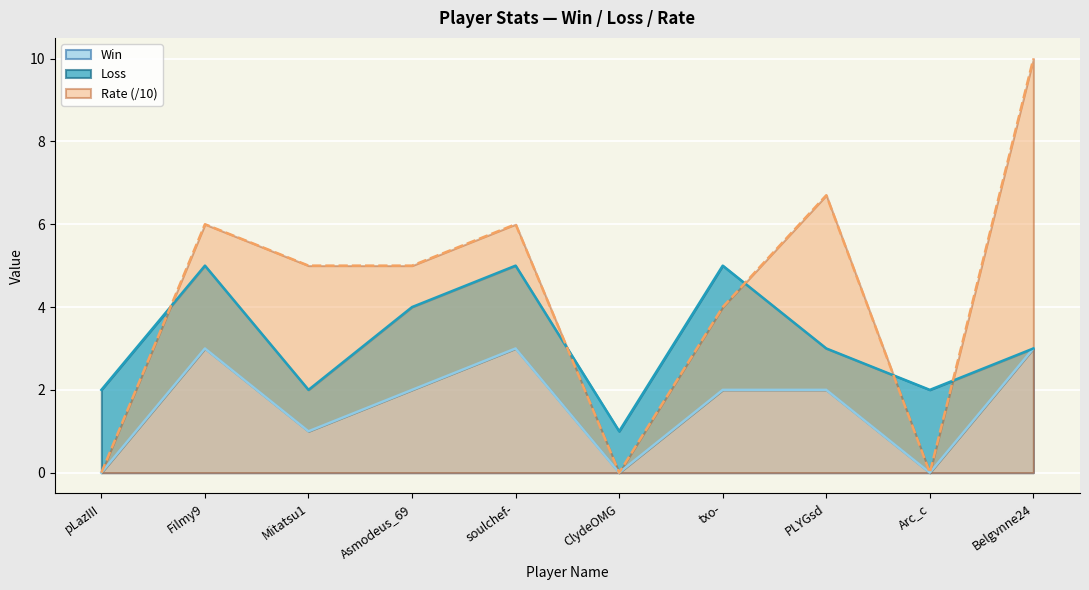

What is the highest value of the Win series?

3.0